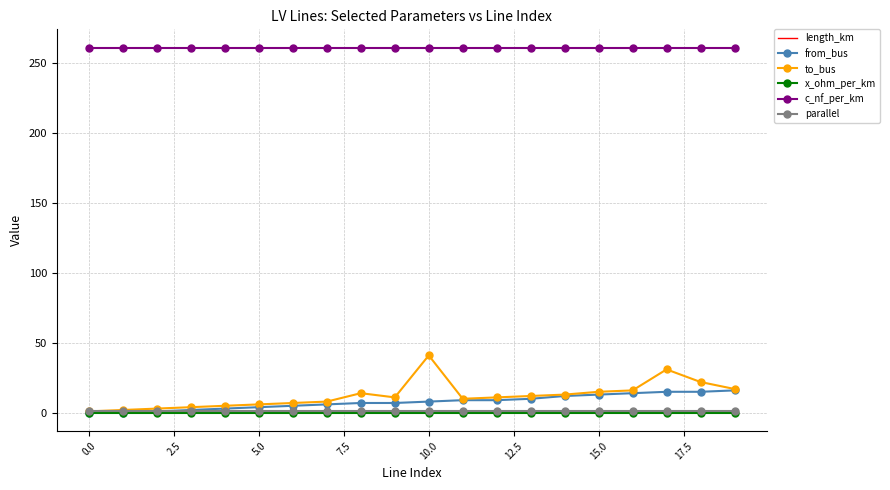

True or false: parallel and c_nf_per_km intersect in this chart.

False